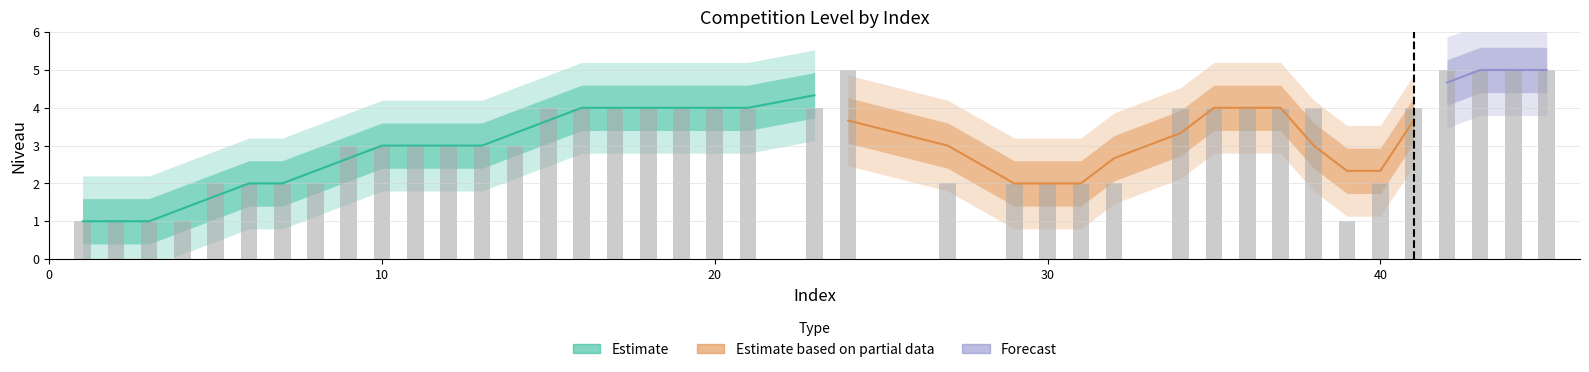

What is the sum of the values at 11 and 24?

8